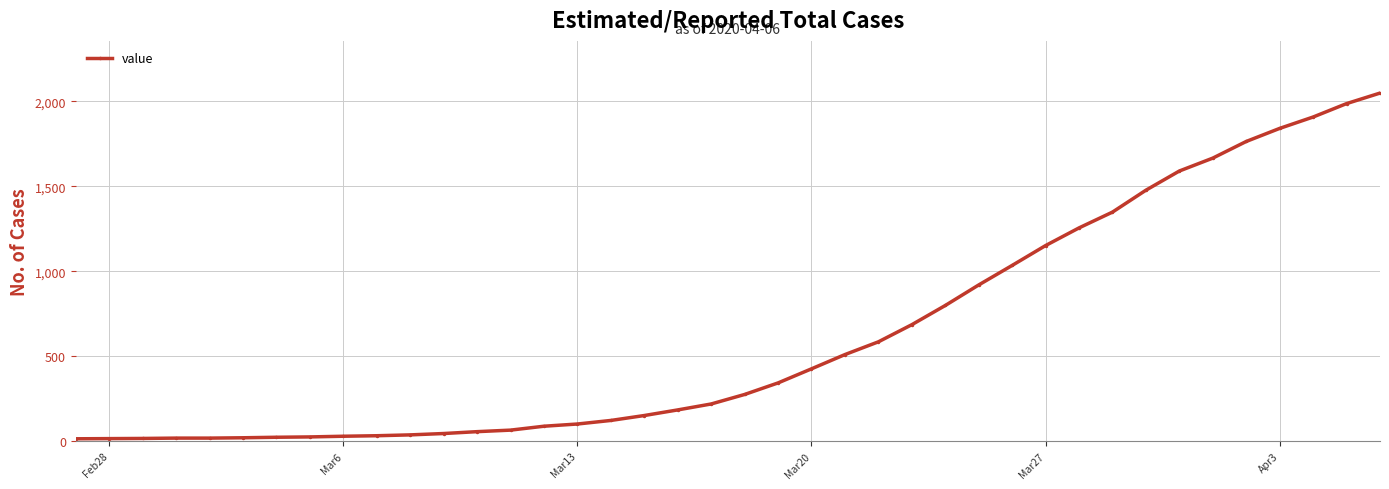

What is the sum of all values?

24864